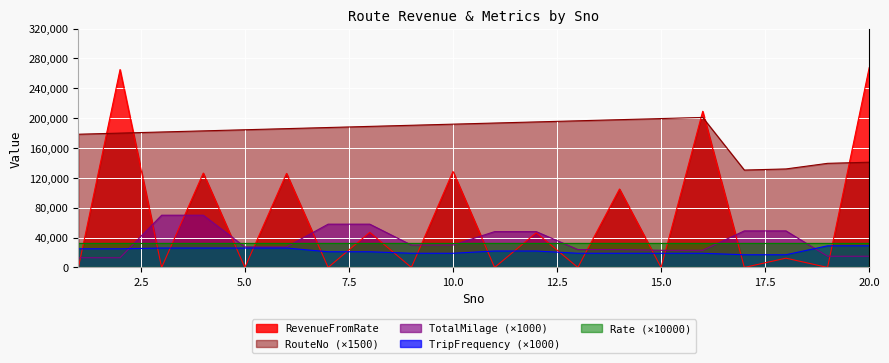

Which series has the largest range (max minus min)?

RevenueFromRate